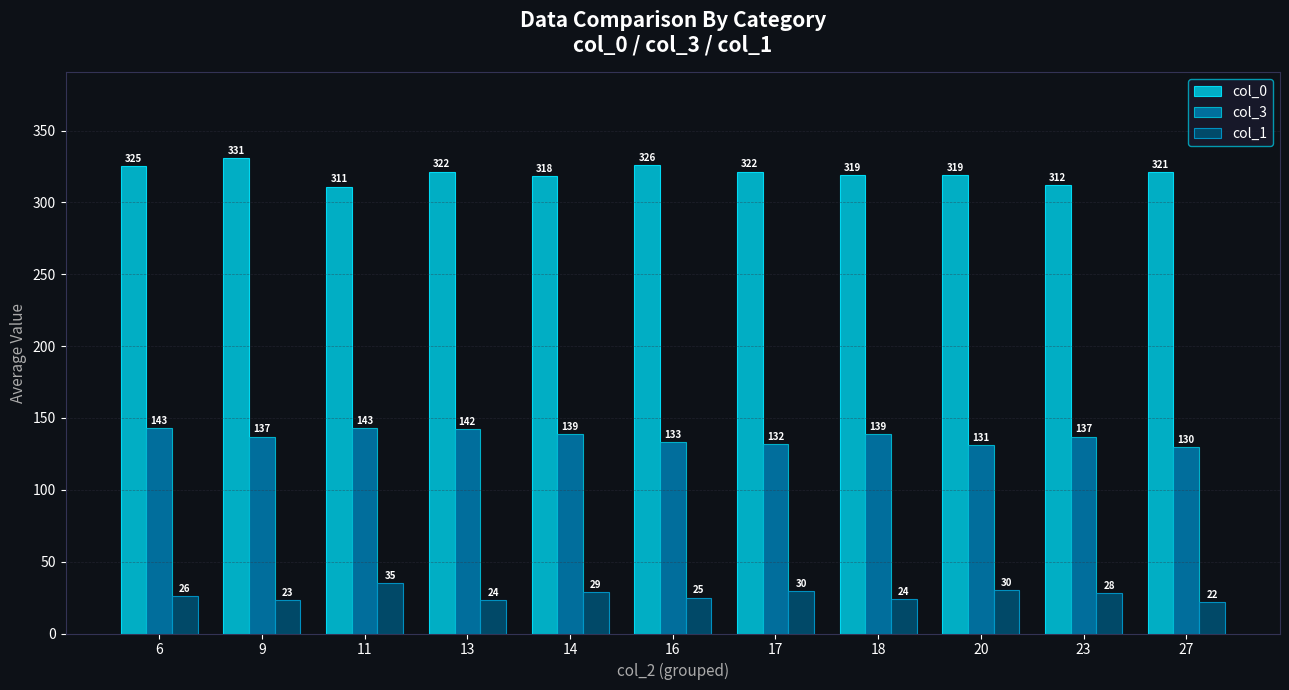

Which series has the largest range (max minus min)?

col_0